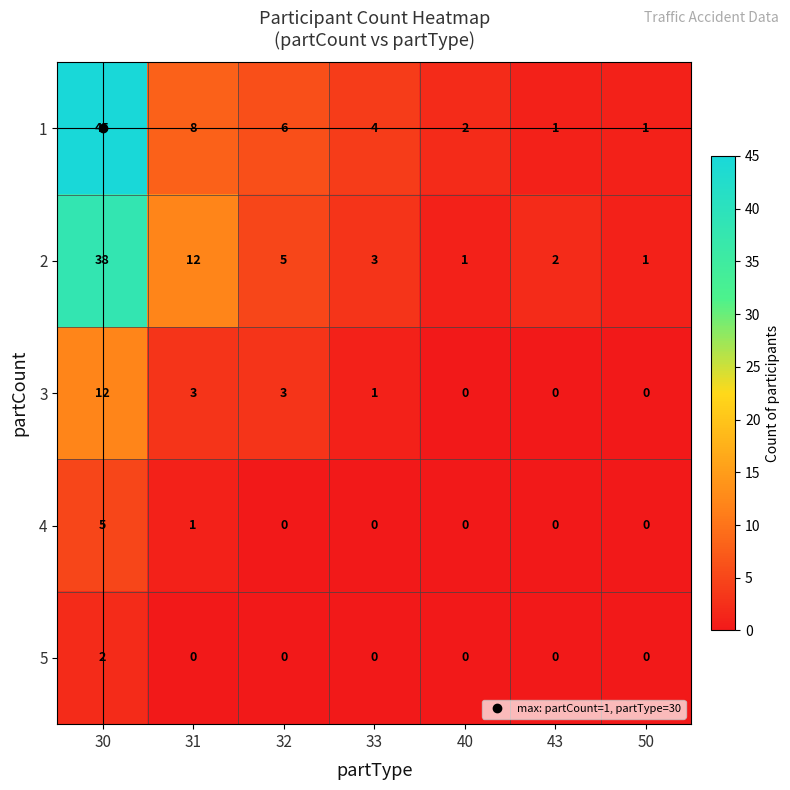

What is the difference between the 1 values at 31 and 43?

7